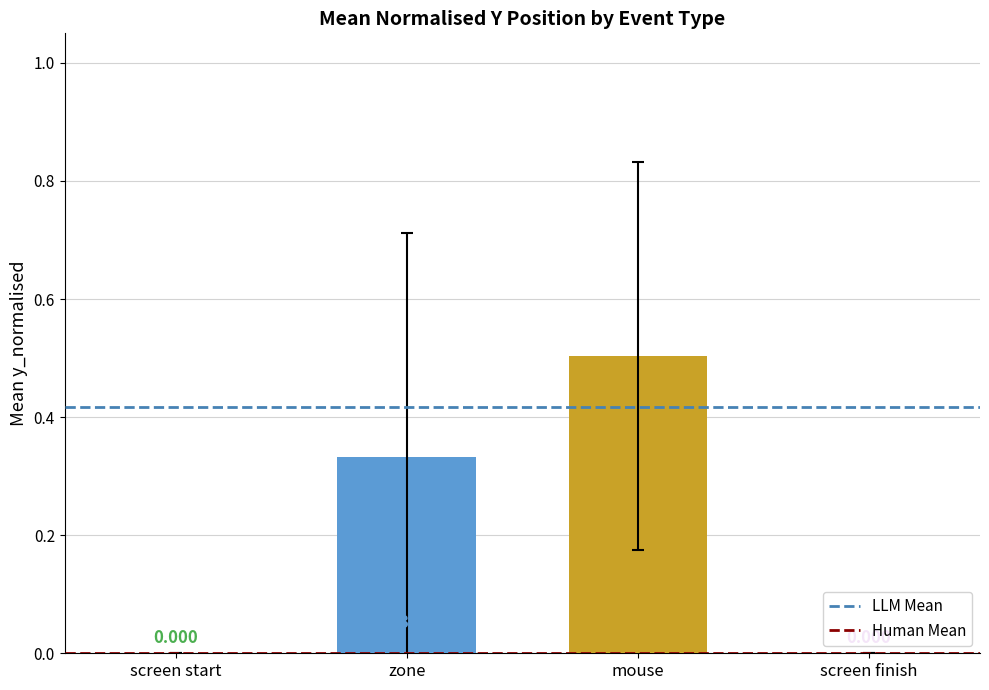

Which has a higher value, mouse or screen finish?

mouse